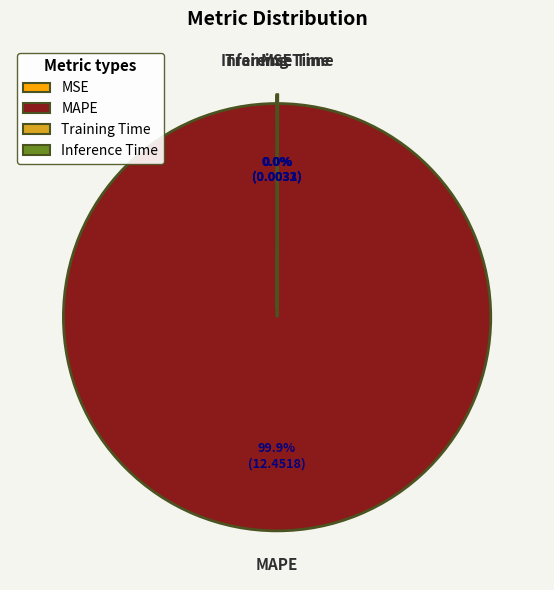

What is the largest slice in the pie chart?

MAPE